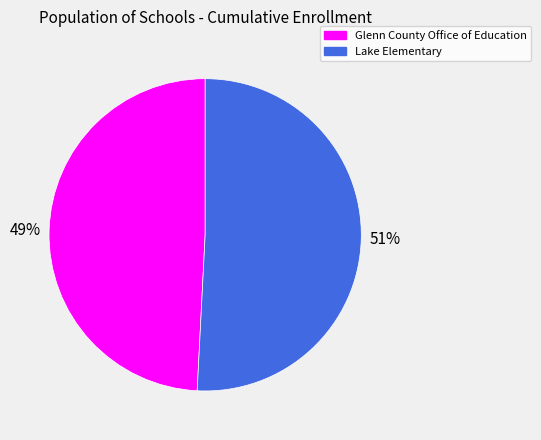

How many segments does this pie chart have?

2